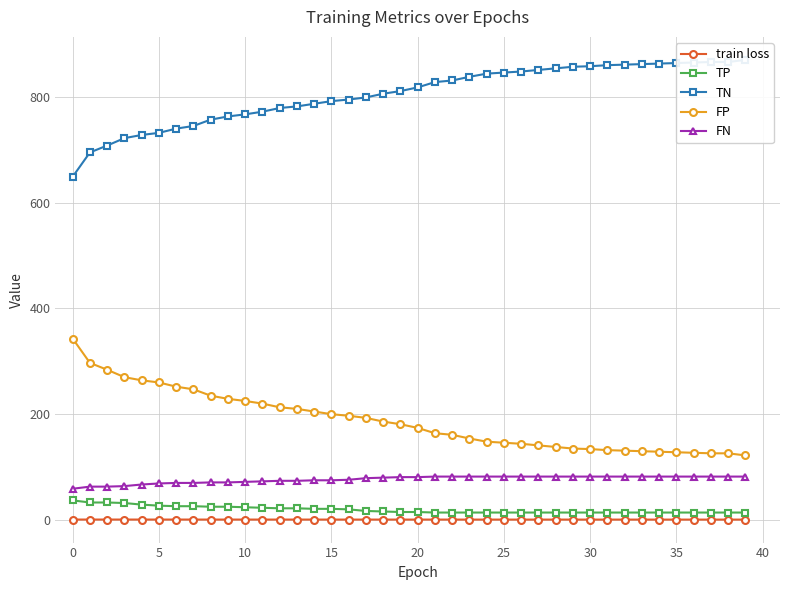

What is the value of the FP point at the 27th from the left?

144.0